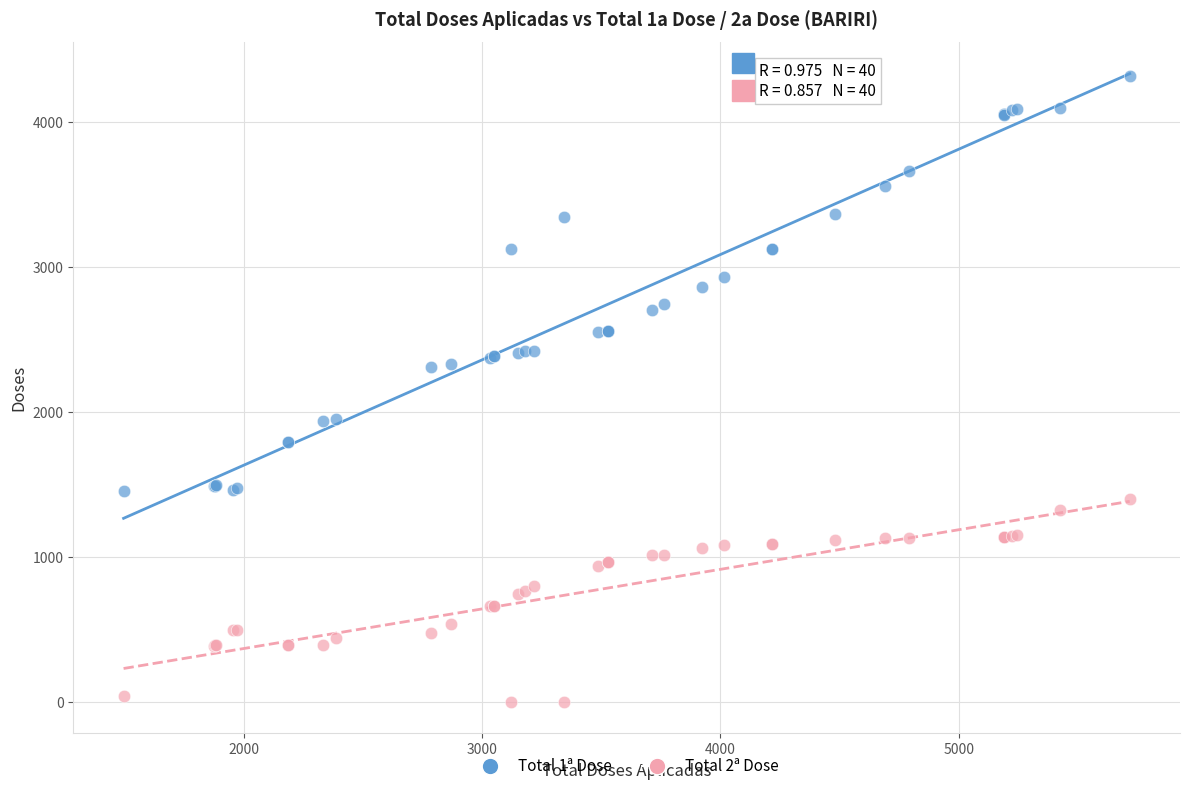

Which series reaches the maximum Y coordinate?

Total 1ª Dose